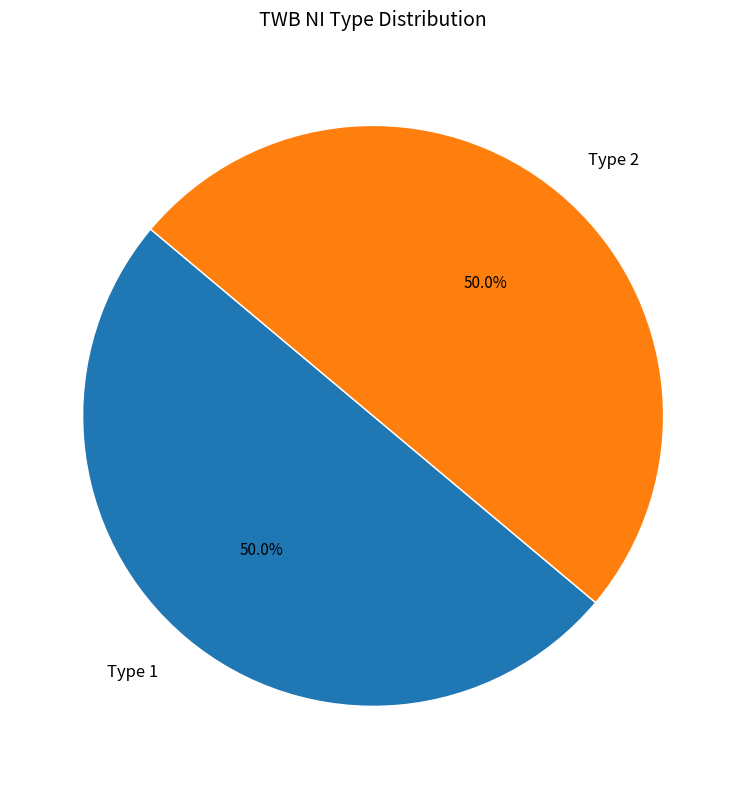

How much of the chart is everything except Type 2?

50.0%